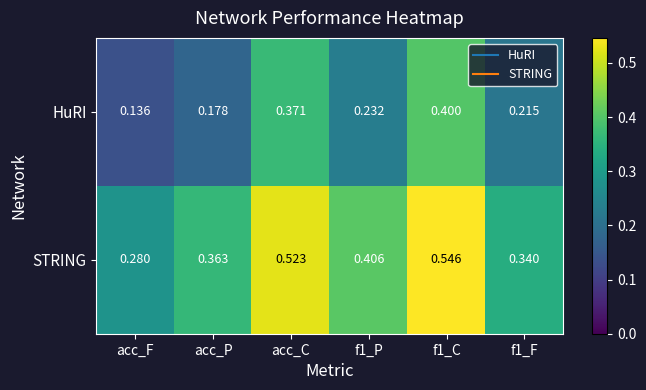

Which category has the lowest value in the STRING series?

acc_F